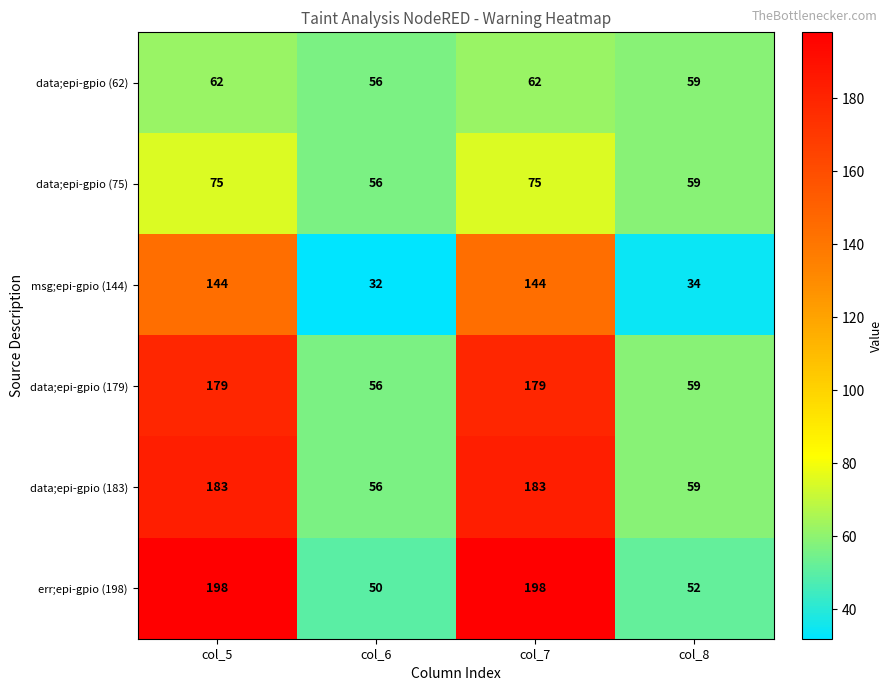

What is the smallest value displayed?

32